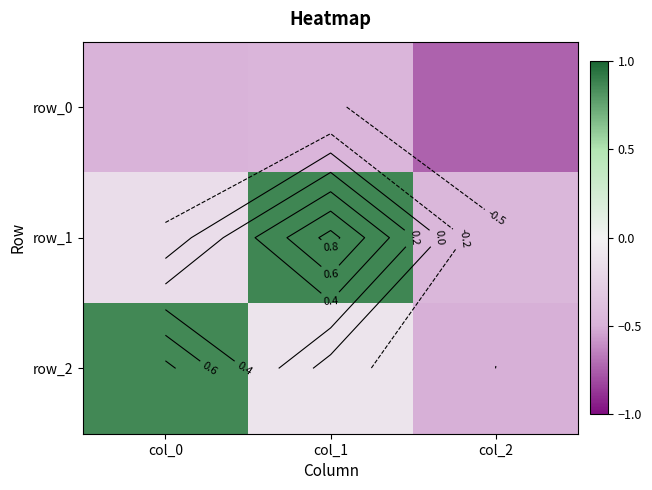

At which label is row_0 closest to 0?

col_1